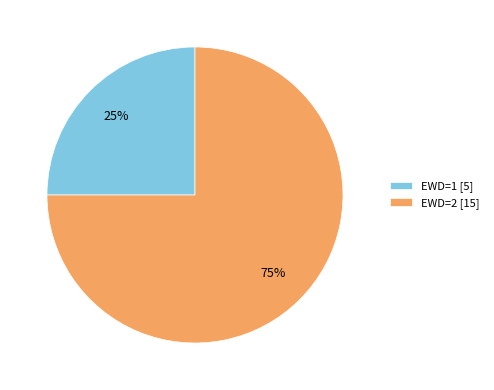

To the nearest percent, what is the difference between the EWD=1 and EWD=2 slice percentages?

50%